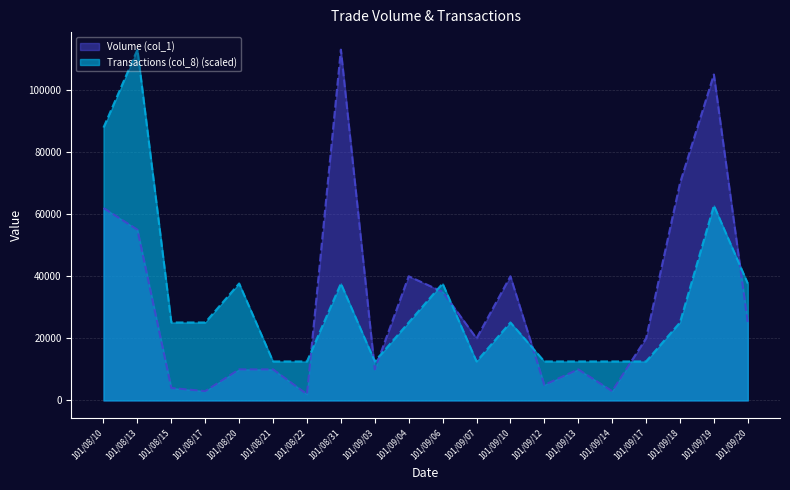

After their last crossing, which series has the higher values: Transactions (col_8) or Volume (col_1)?

Transactions (col_8)